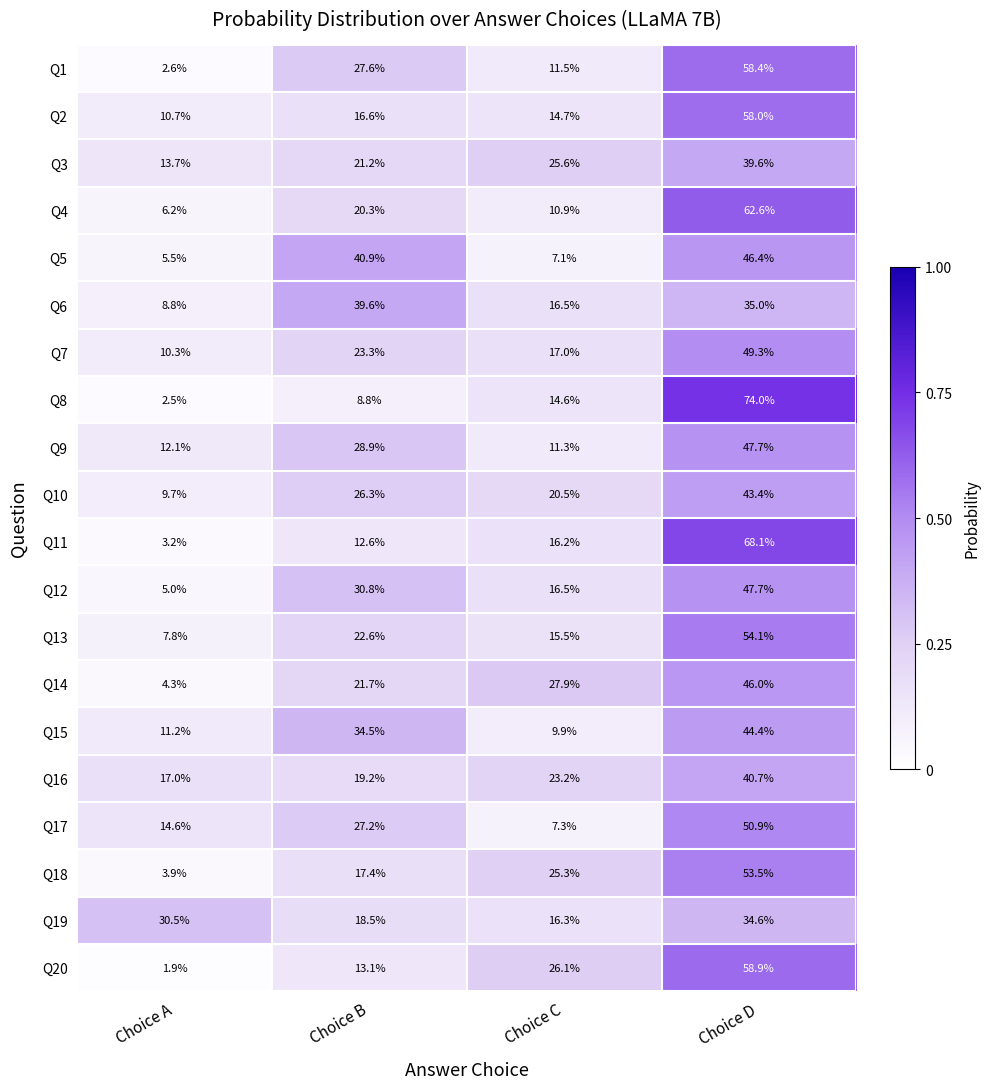

At which category does the chart reach its minimum across all series?

Choice A